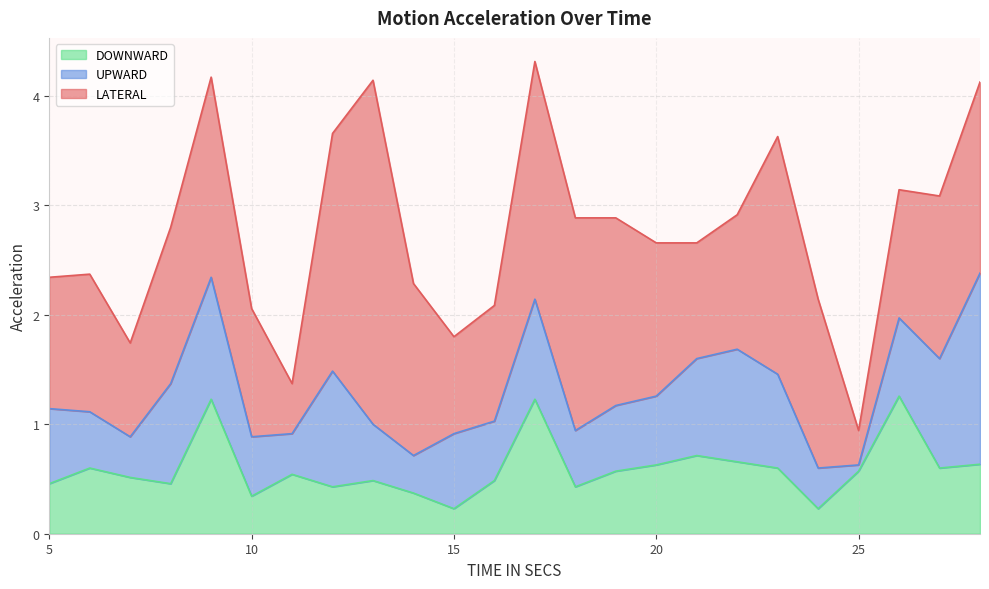

Which series has the largest total across all categories?

LATERAL